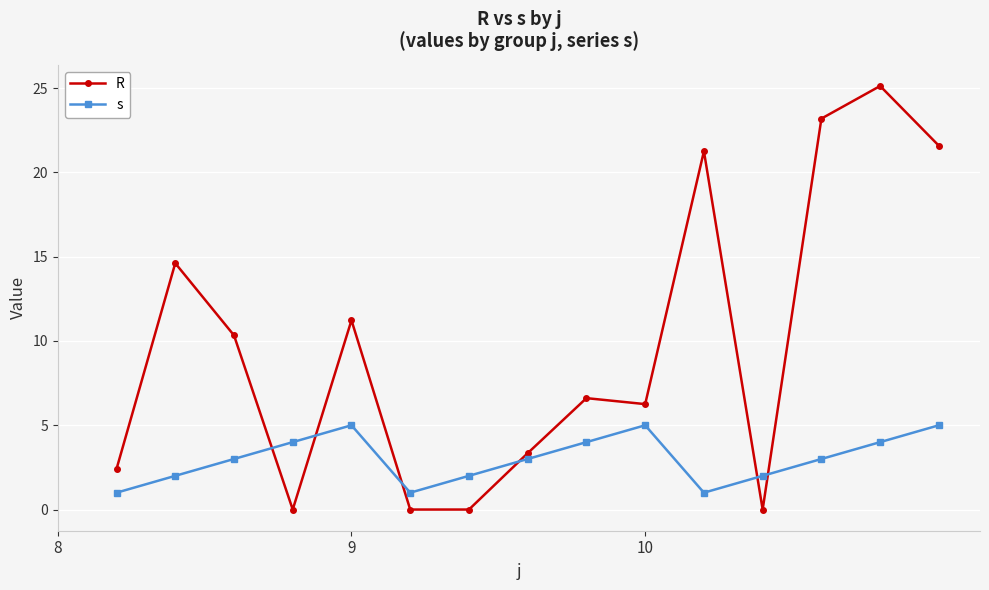

Reading left to right, extract all data points from this chart.

R: 2.4	14.6	10.3	0.0	11.2	0.0	0.0	3.3	6.6	6.3	21.3	0.0	23.2	25.1	21.6
s: 1.0	2.0	3.0	4.0	5.0	1.0	2.0	3.0	4.0	5.0	1.0	2.0	3.0	4.0	5.0